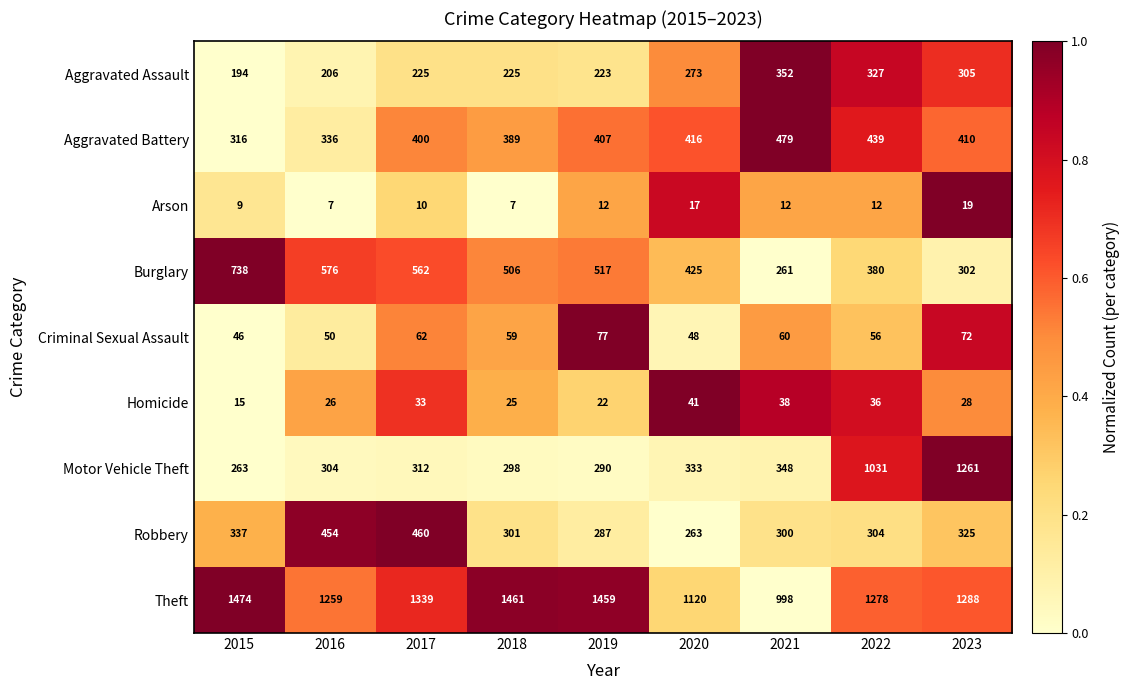

Rank the series at 2018 from highest to lowest value.

Theft, Burglary, Aggravated Battery, Robbery, Motor Vehicle Theft, Aggravated Assault, Criminal Sexual Assault, Homicide, Arson